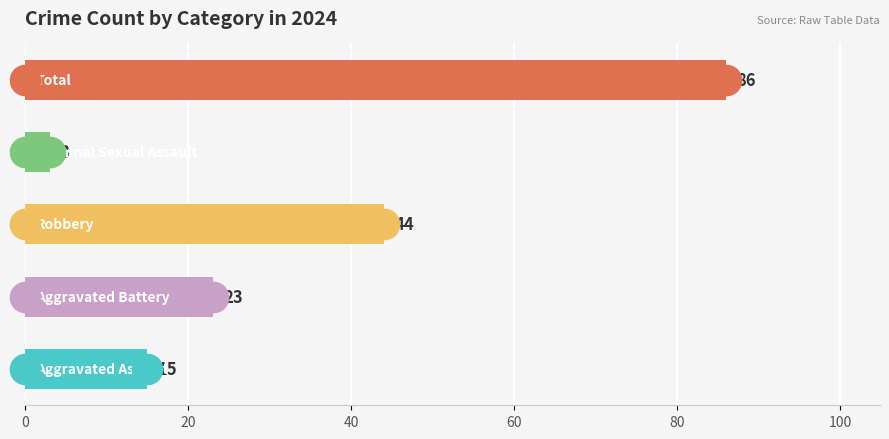

What is the smallest value displayed?

3